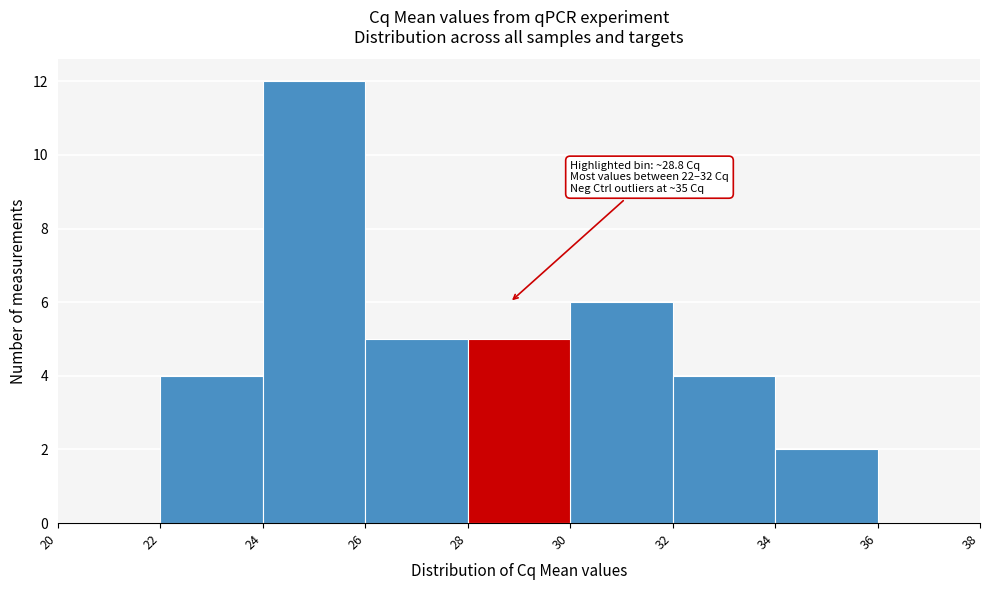

Over which range of the x-axis is the bar tallest?

24 to 26